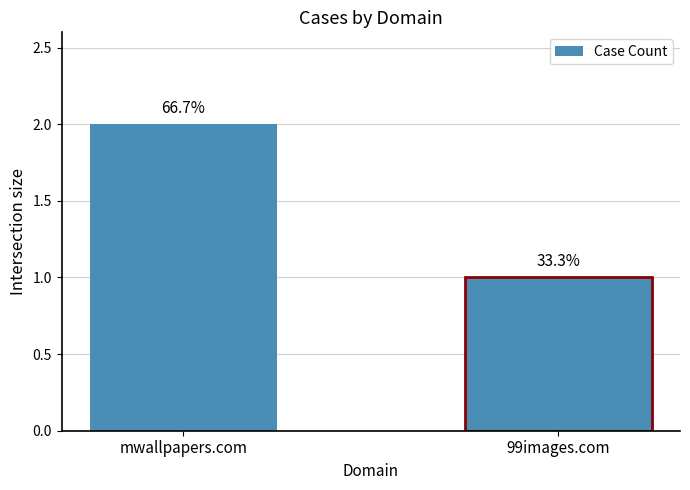

What is the sum of the values at 99images.com and mwallpapers.com?

3